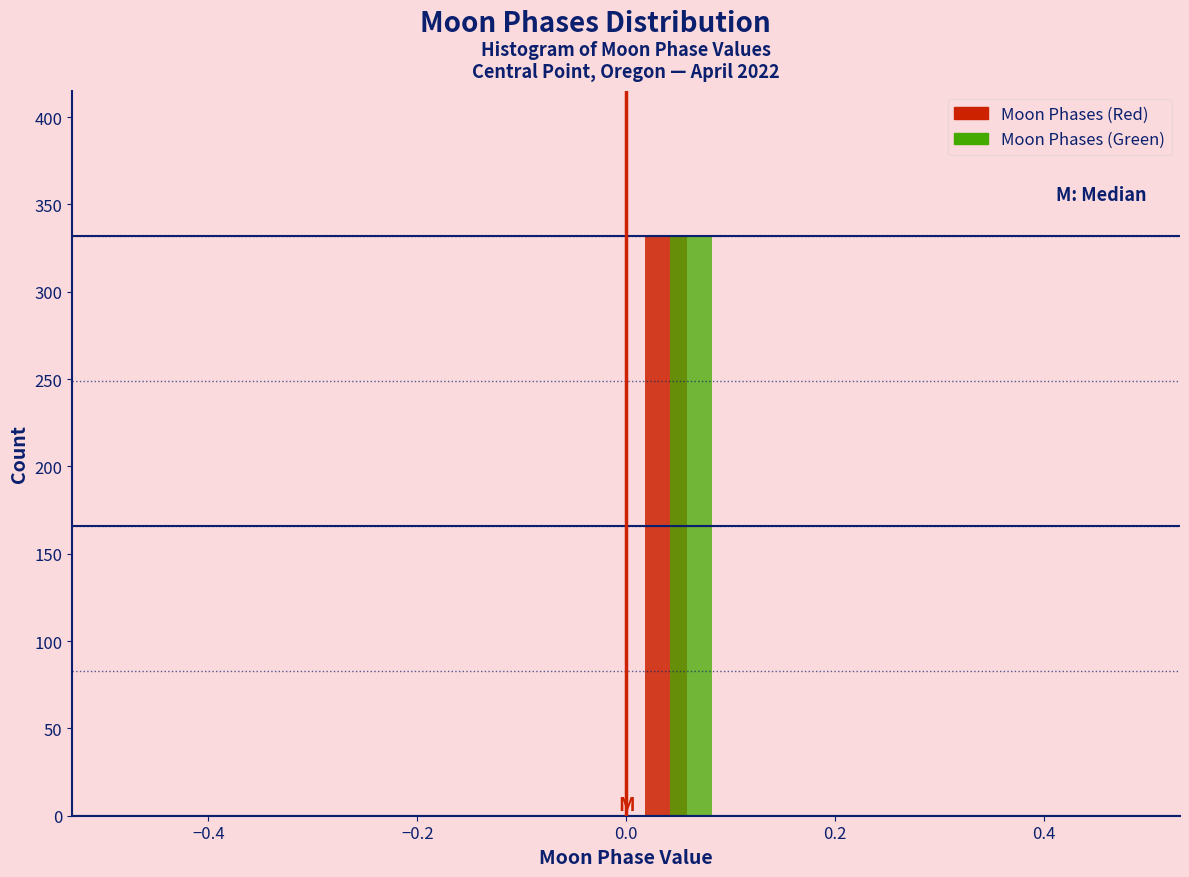

In the Moon Phases (Green) series, which range on the x-axis has the tallest bar?

0.0 to 0.1